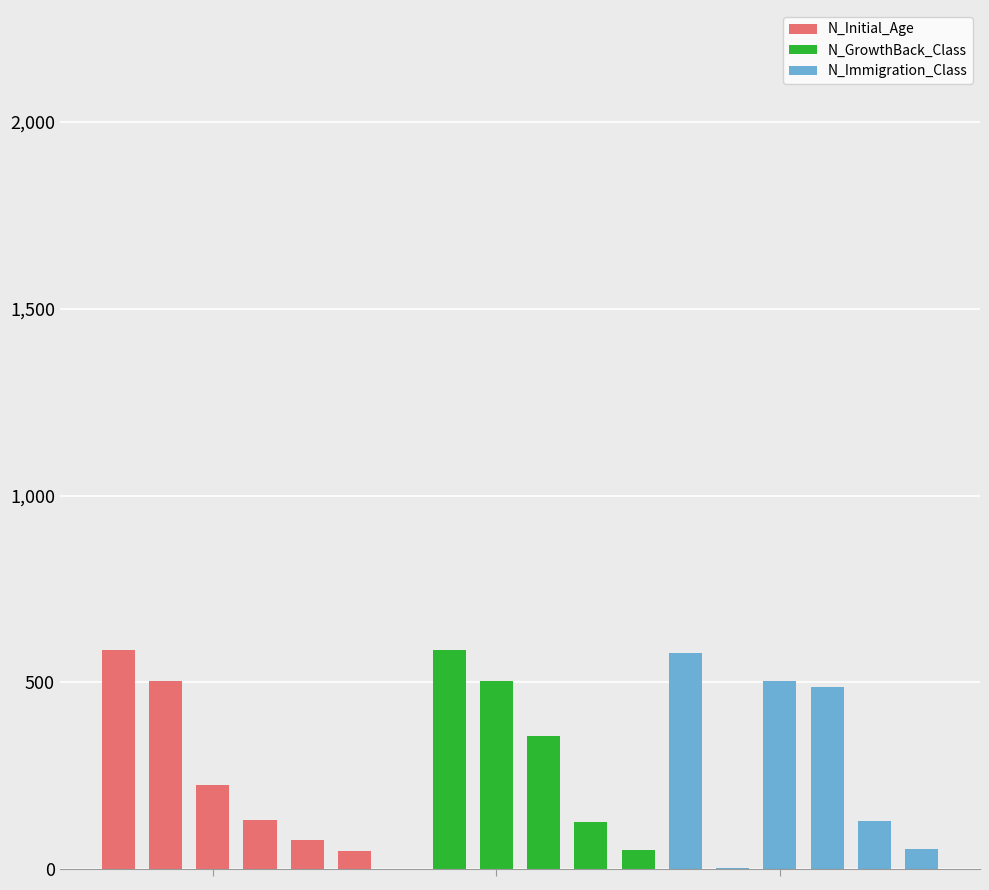

What is the difference between the maximum and minimum values in the N_GrowthBack_Class series?

587